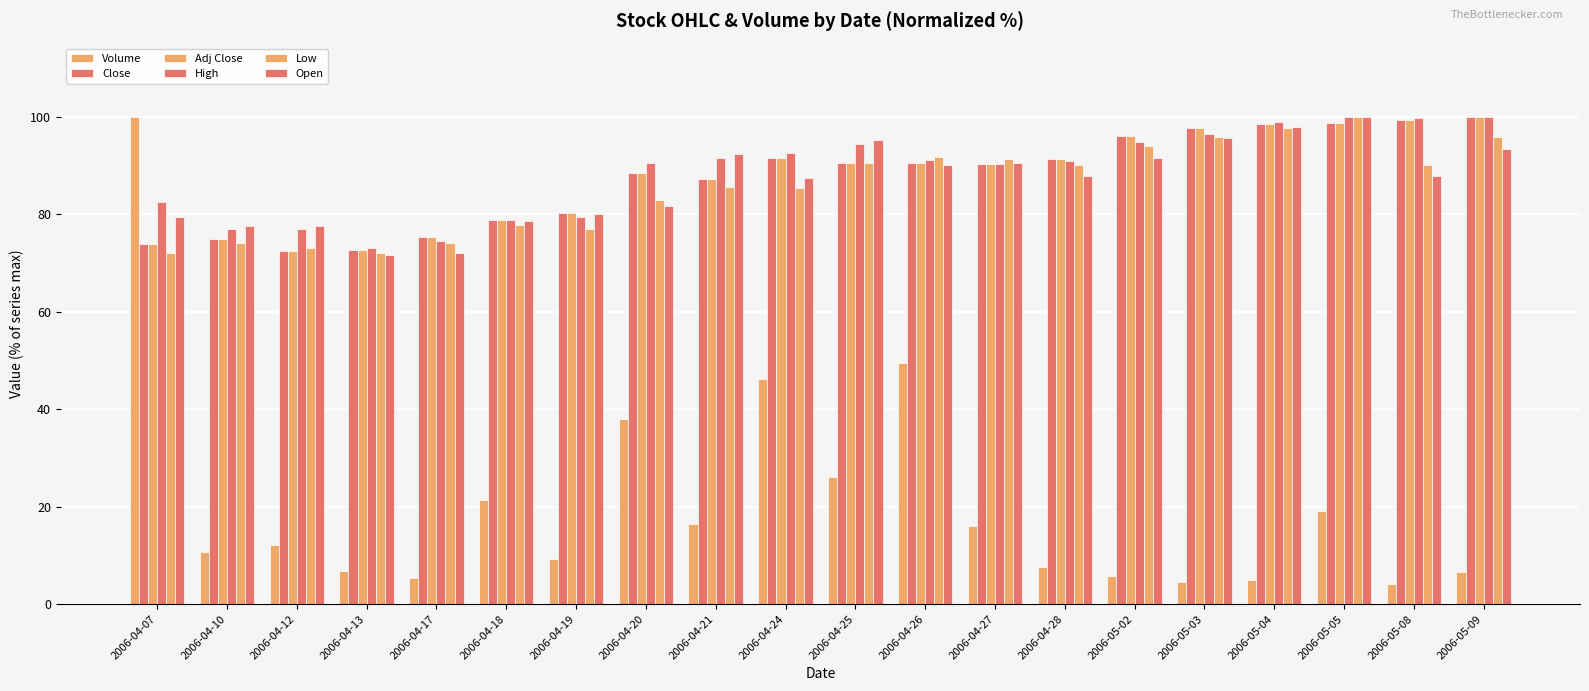

Count the number of categories in the chart.

20